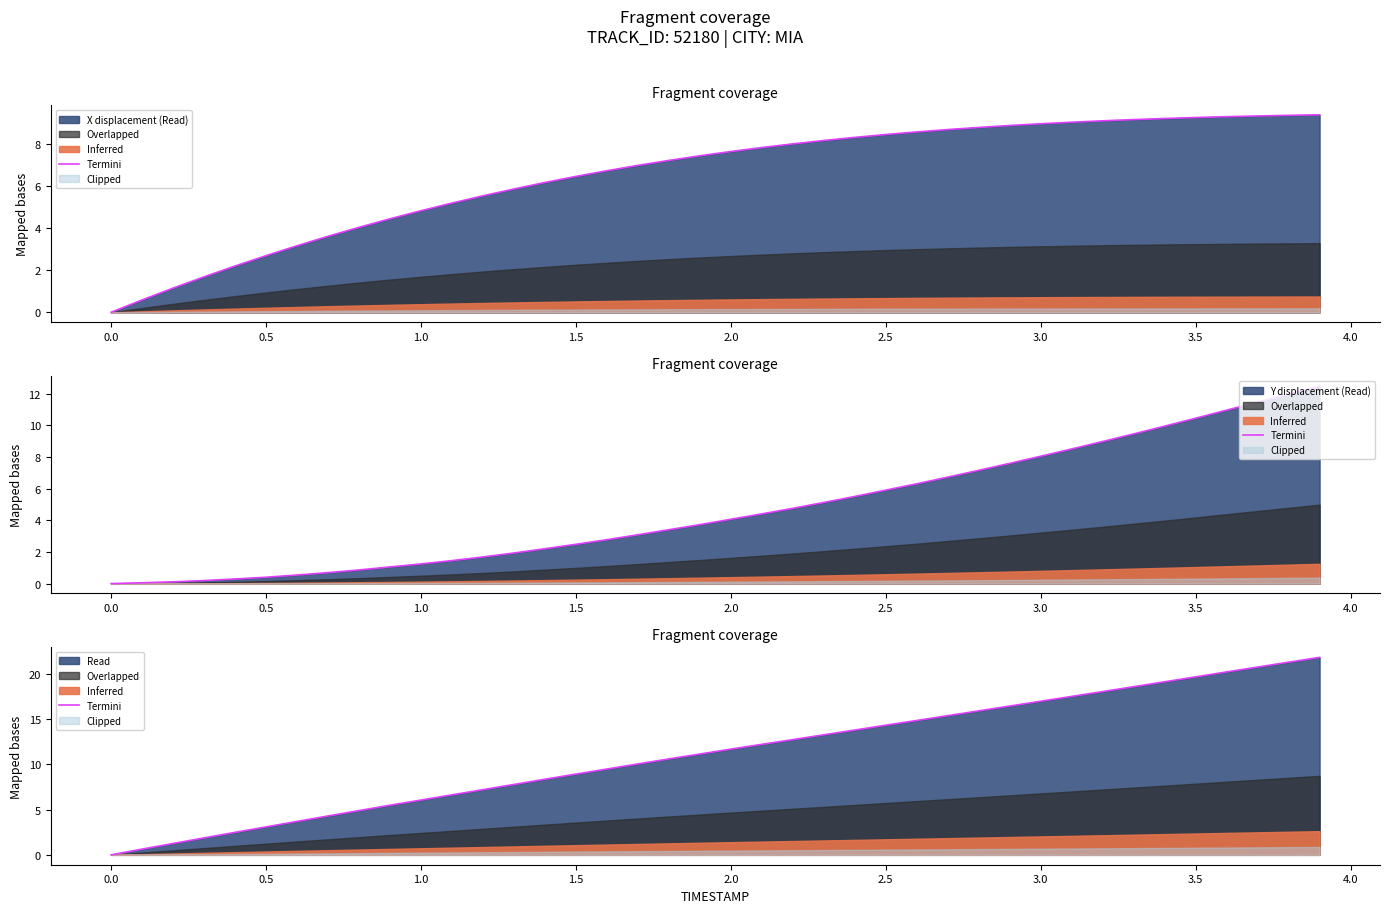

How many values are below 11?

19